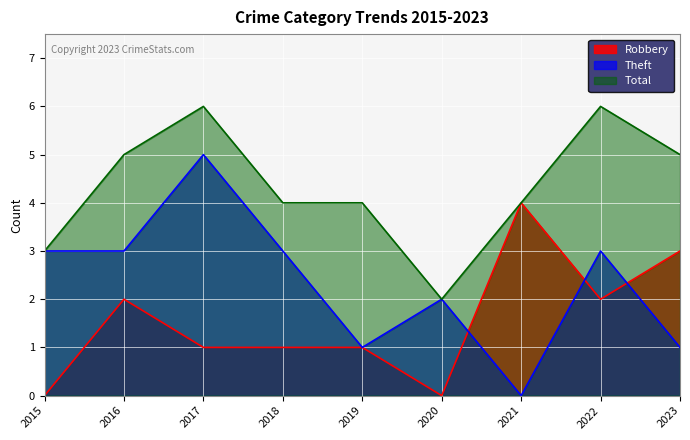

How many lines are shown in the chart?

3